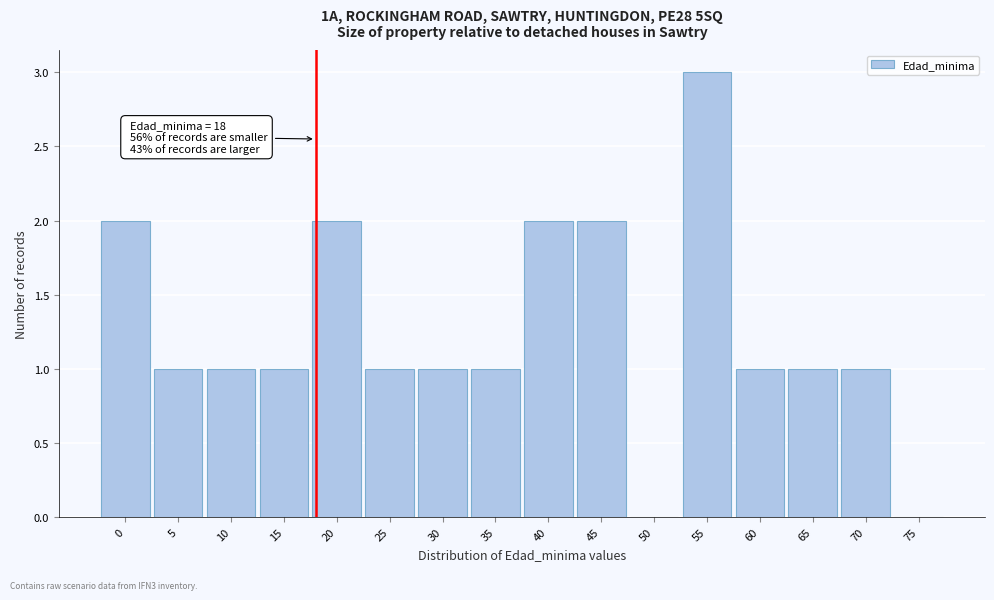

Over which range of the x-axis is the bar tallest?

52.5 to 57.5